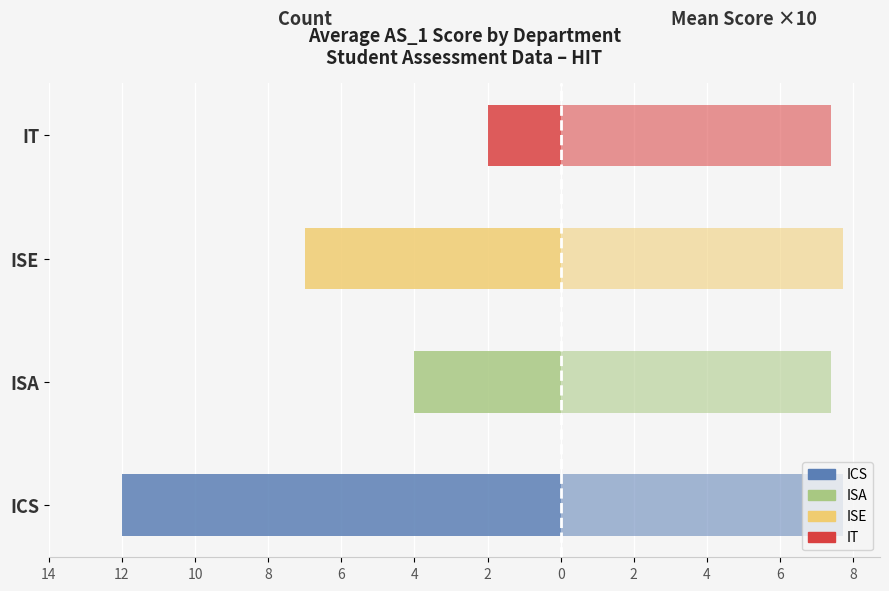

What is the value of the Count (left) bar at the 2nd from the left?

-4.0